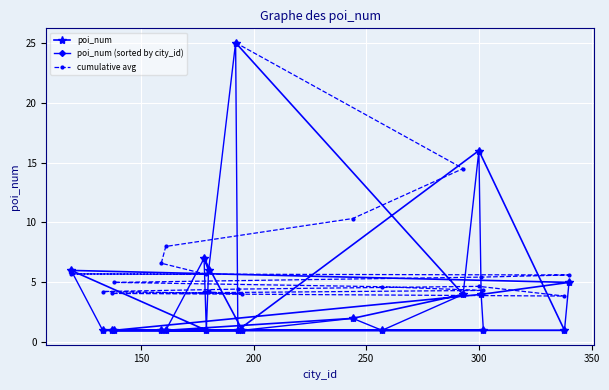

What is the minimum value for poi_num?

1.0